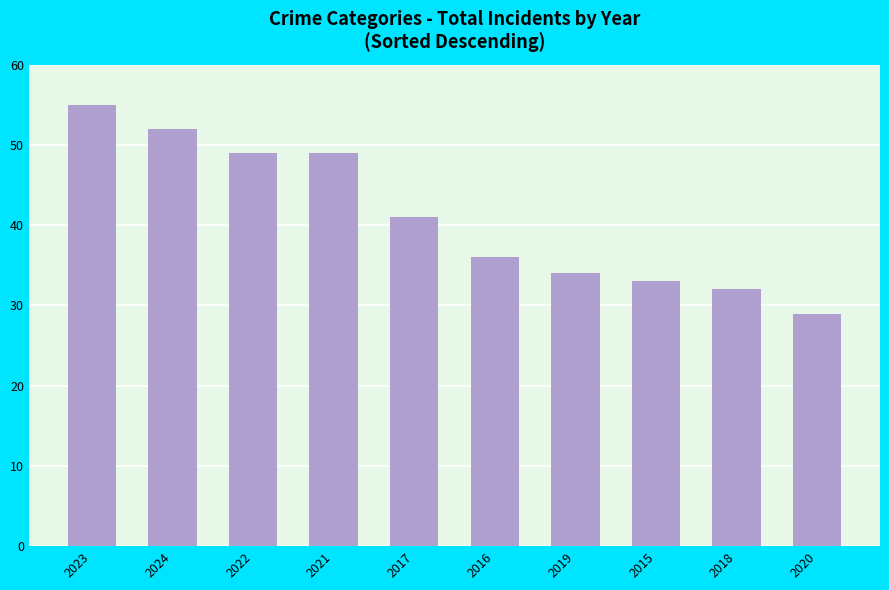

What is the difference between the second highest and minimum values?

23